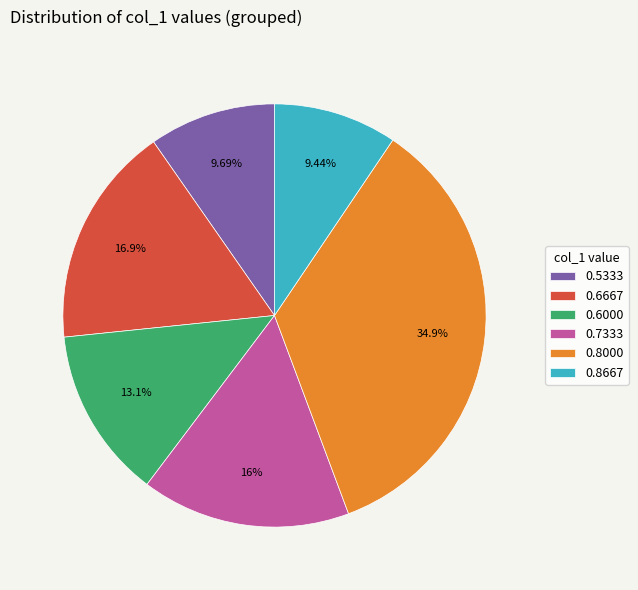

Is there any slice that represents more than half of the pie?

No